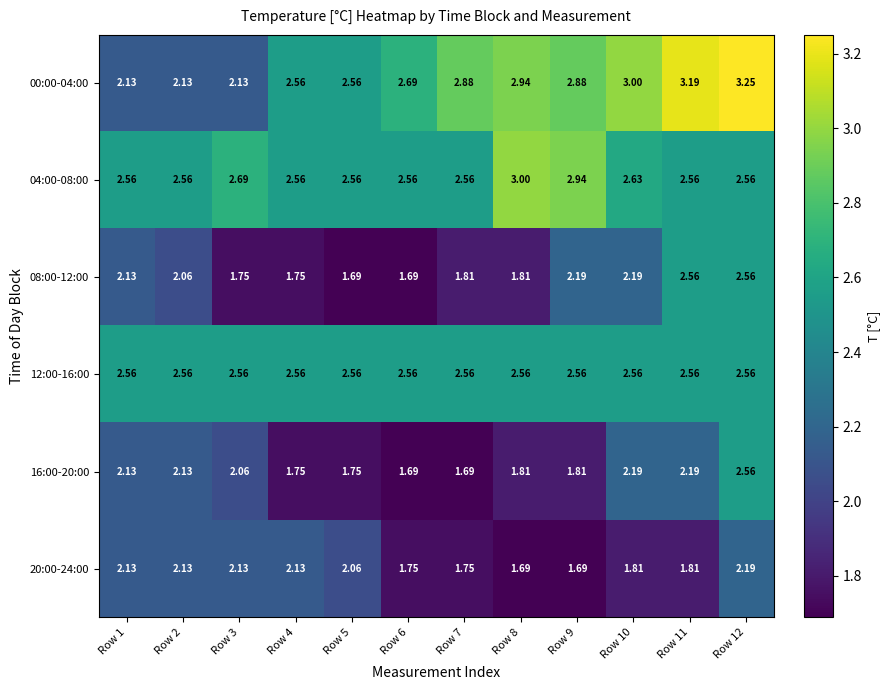

Is the value of 08:00-12:00 at Row 2 greater than the value of 16:00-20:00 at Row 12?

No